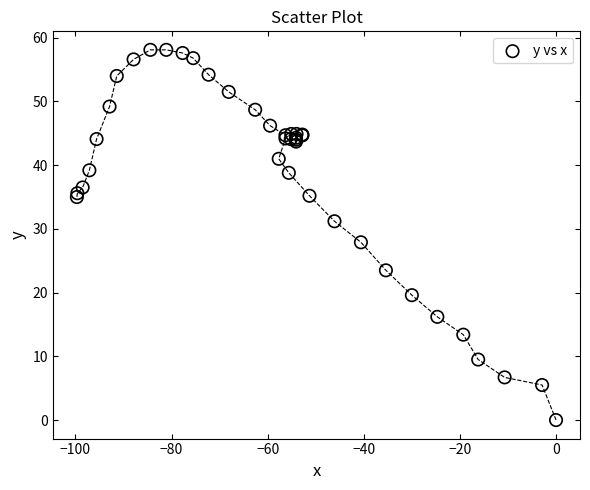

What Y value in the scatter plot is closest to 29?

27.9